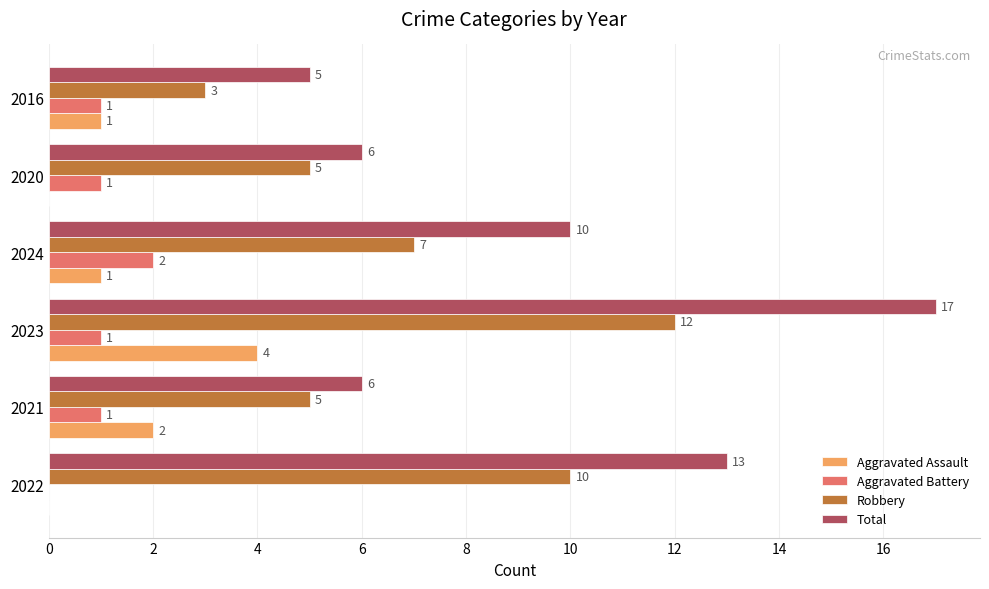

The value of Robbery at 2020 is 5. True or false?

True